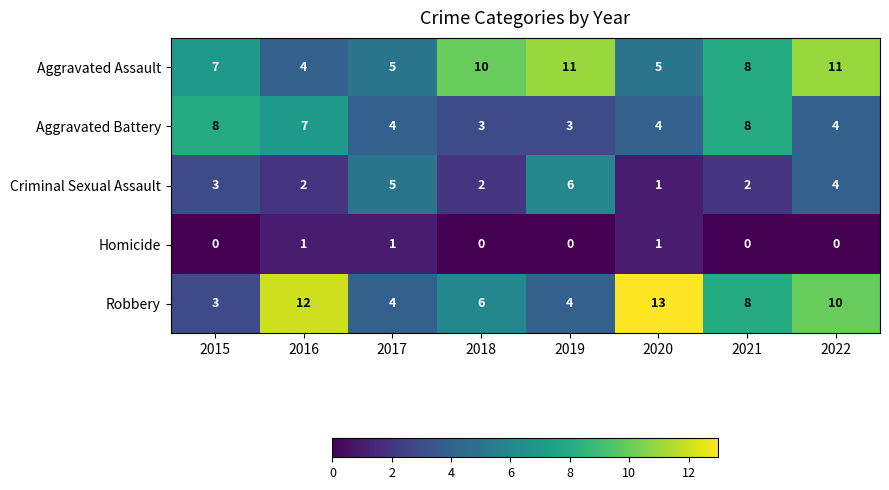

What is the total value across all series at 2021?

26